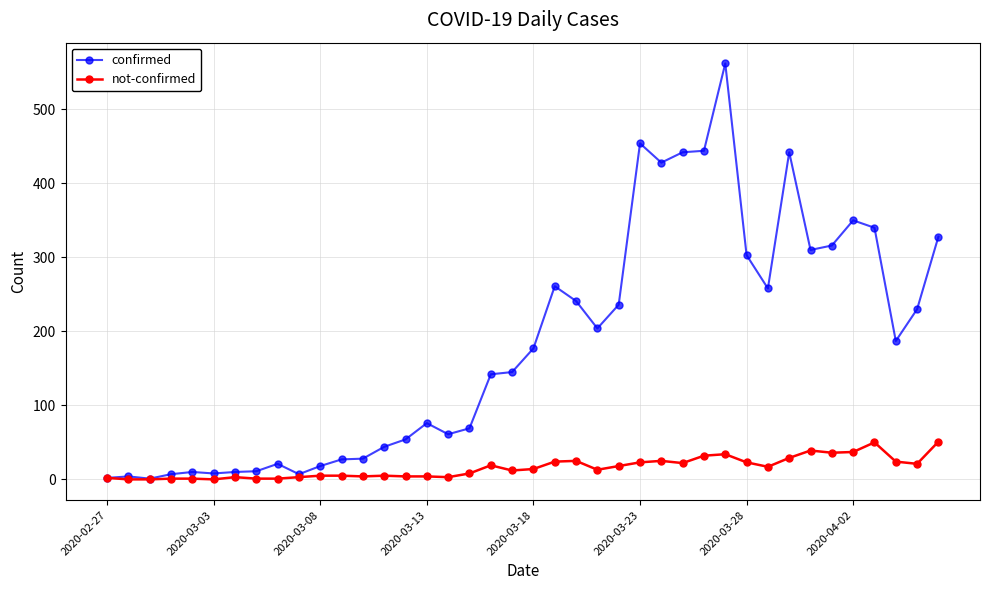

Which series has the largest total across all categories?

confirmed